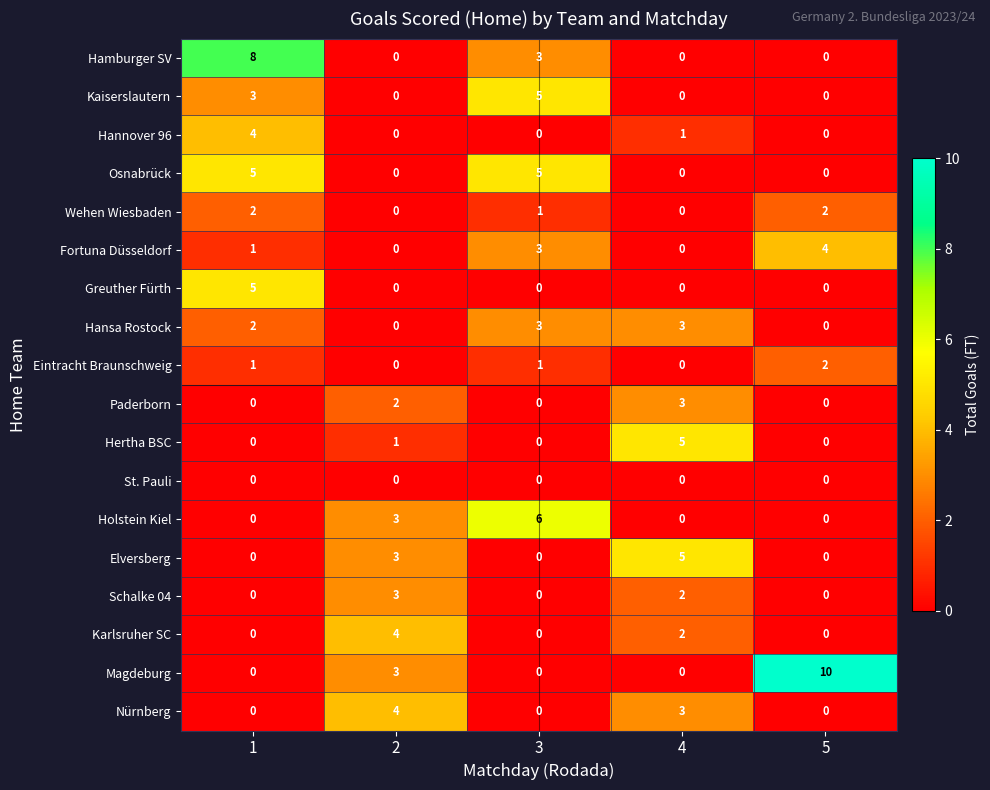

What is the total value across all series at 2?

23